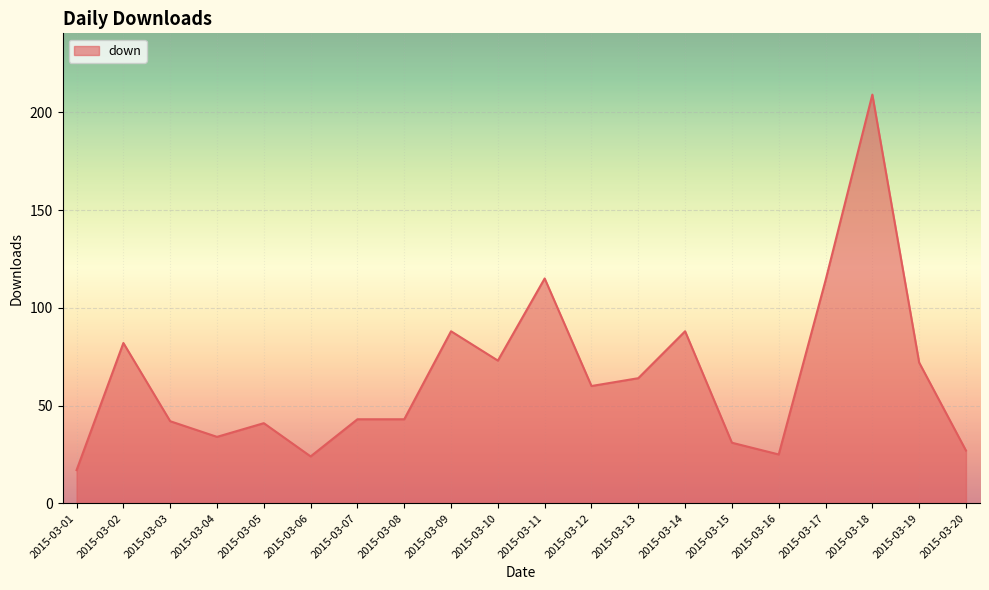

At which category does the data reach its first local peak?

2015-03-02